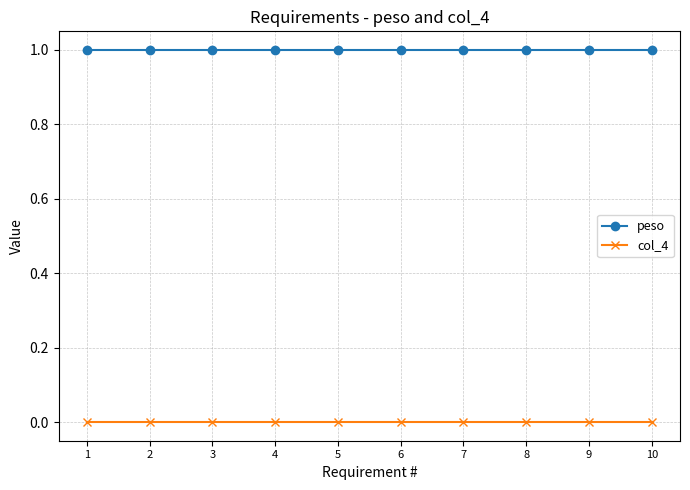

How many data points does each series have?

10